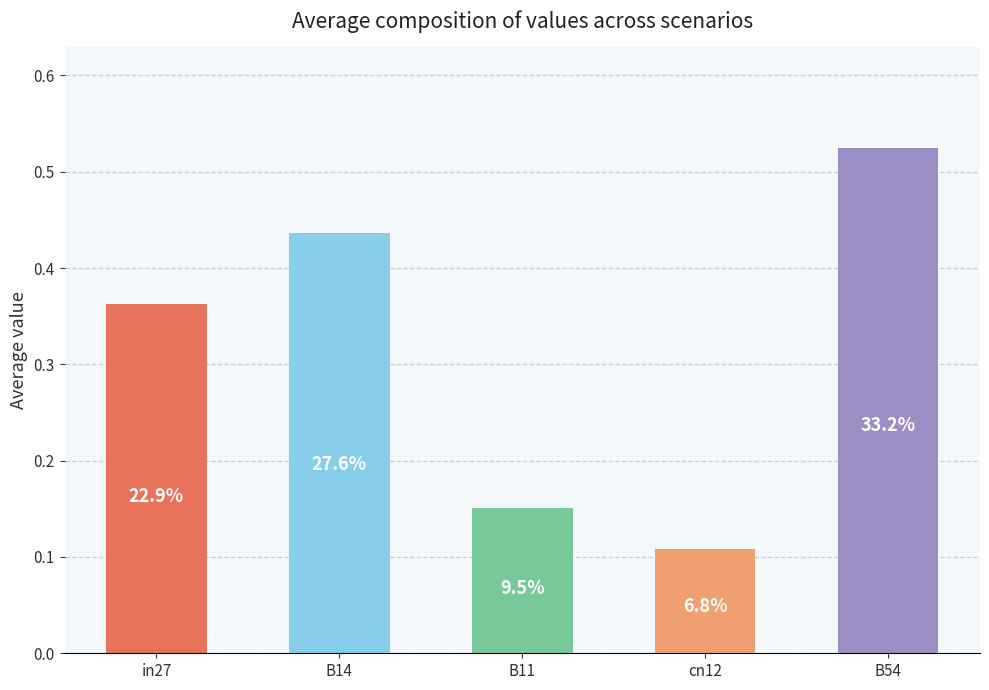

What is the value of the 3rd bar from the left?

0.2